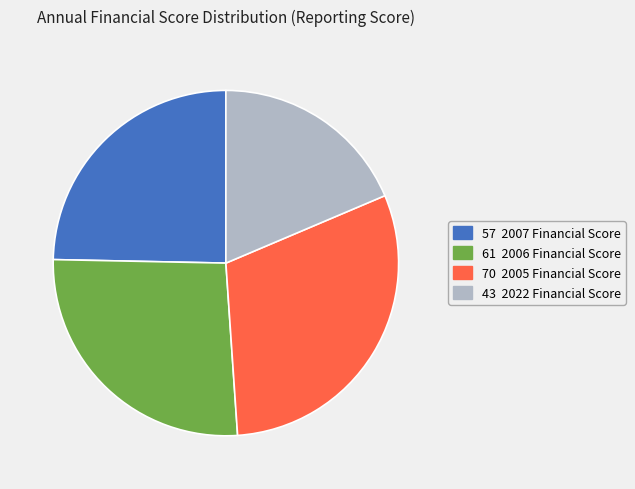

Does any single category account for the majority?

No